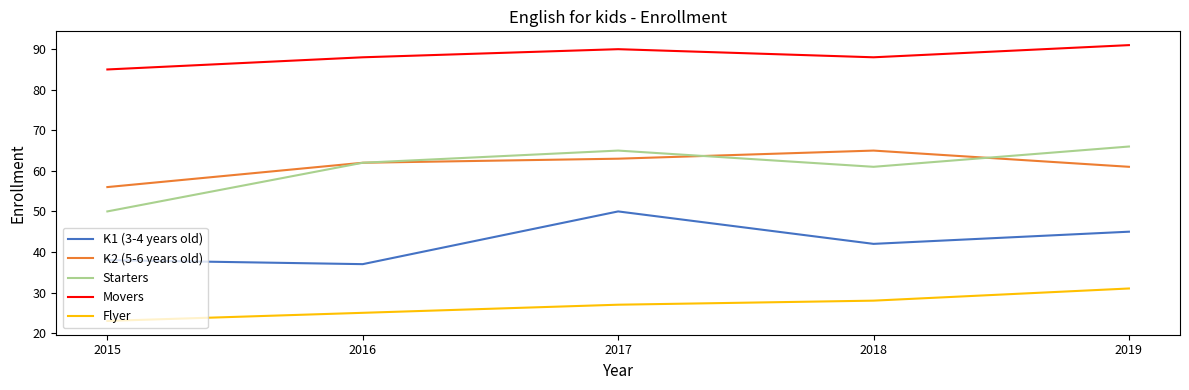

At which label is K1 (3-4 years old) closest to 43?

2018